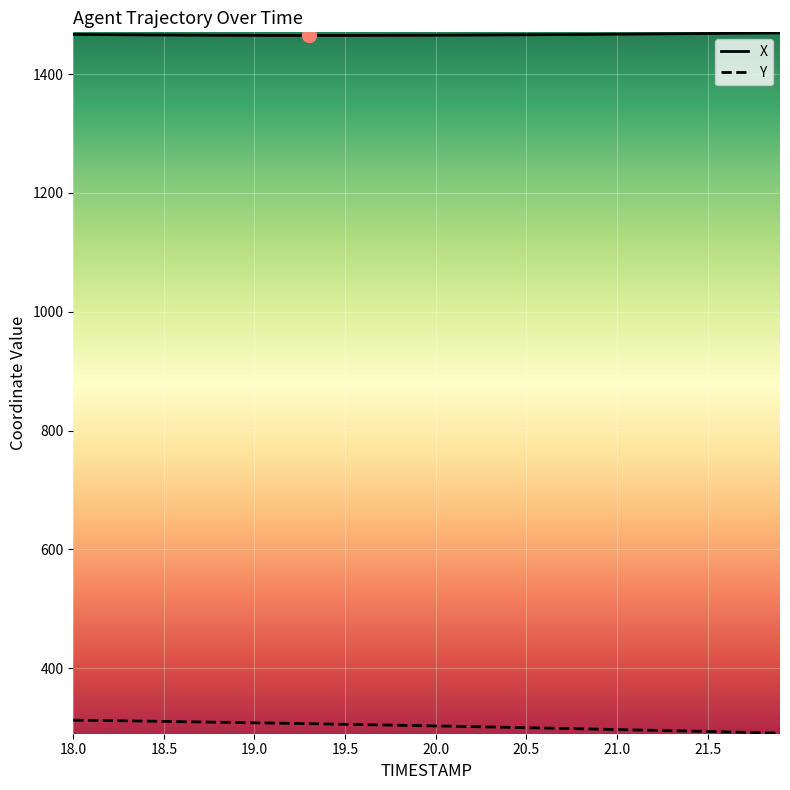

What is the maximum value for X?

1469.2